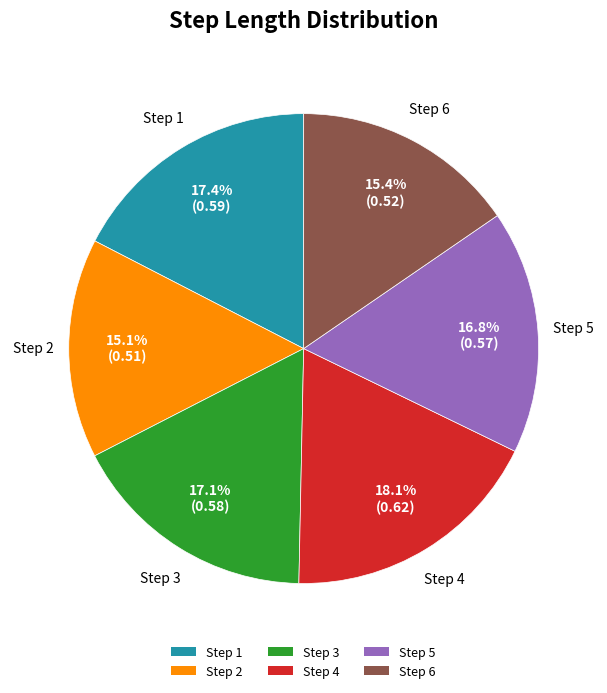

To the nearest percent, what is the difference between the largest and smallest slice percentages?

3%